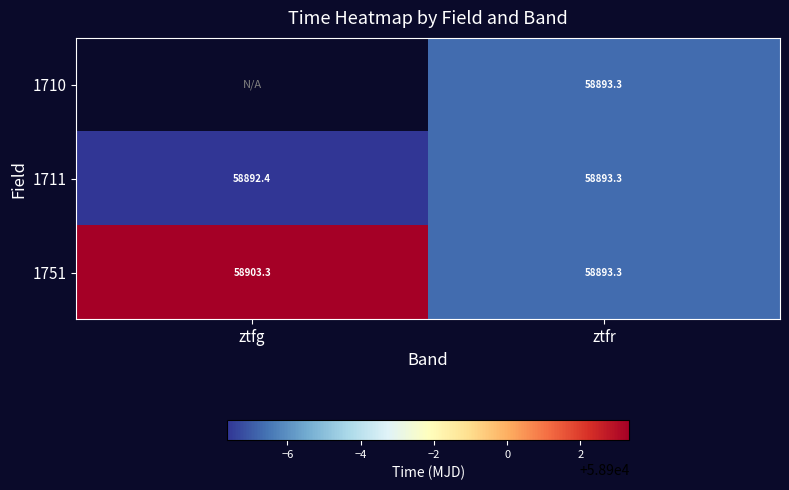

Is the value of 1751 at ztfg greater than the value of 1711 at ztfr?

Yes